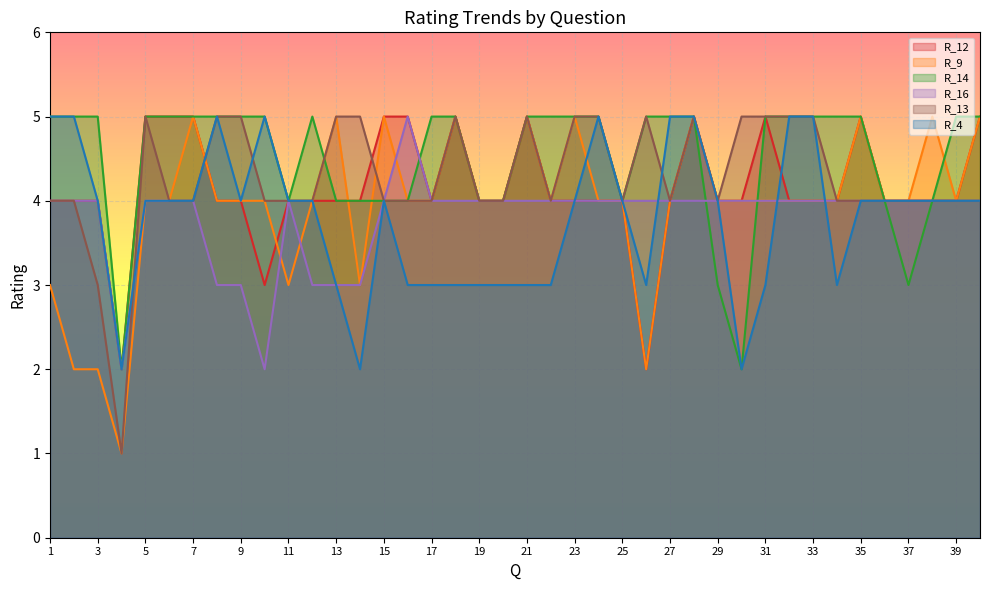

Reading left to right, transcribe all the data shown in this chart.

R_12: 4	4	4	2	5	5	5	4	4	3	4	4	4	4	5	5	4	5	4	4	5	4	4	4	4	2	4	5	4	4	5	4	4	4	5	4	4	4	4	5
R_9: 3	2	2	1	4	4	5	4	4	4	3	4	5	3	5	4	4	5	4	4	5	4	5	4	4	2	4	5	4	4	4	4	4	4	5	4	4	5	4	5
R_14: 5	5	5	2	5	5	5	5	5	5	4	5	4	4	4	4	5	5	4	4	5	5	5	5	4	5	5	5	3	2	5	5	5	5	5	4	3	4	5	5
R_16: 4	4	4	2	4	4	4	3	3	2	4	3	3	3	4	5	4	4	4	4	4	4	4	4	4	4	4	4	4	4	4	4	4	4	4	4	4	4	4	4
R_13: 4	4	3	1	5	4	4	5	5	4	4	4	5	5	4	4	4	5	4	4	5	4	5	5	4	5	4	5	4	5	5	5	5	4	4	4	4	4	4	4
R_4: 5	5	4	2	4	4	4	5	4	5	4	4	3	2	4	3	3	3	3	3	3	3	4	5	4	3	5	5	4	2	3	5	5	3	4	4	4	4	4	4